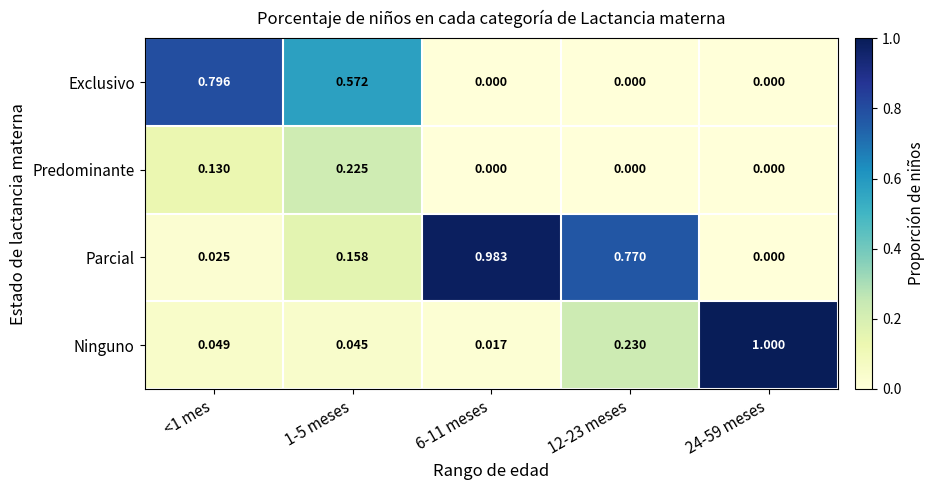

List the series in order of their peak value, lowest first.

Predominante, Exclusivo, Parcial, Ninguno